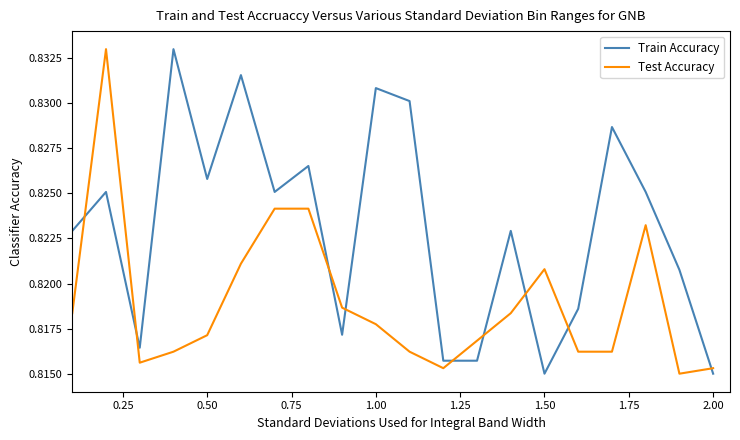

List the series in order of their overall mean, highest first.

Train Accuracy, Test Accuracy